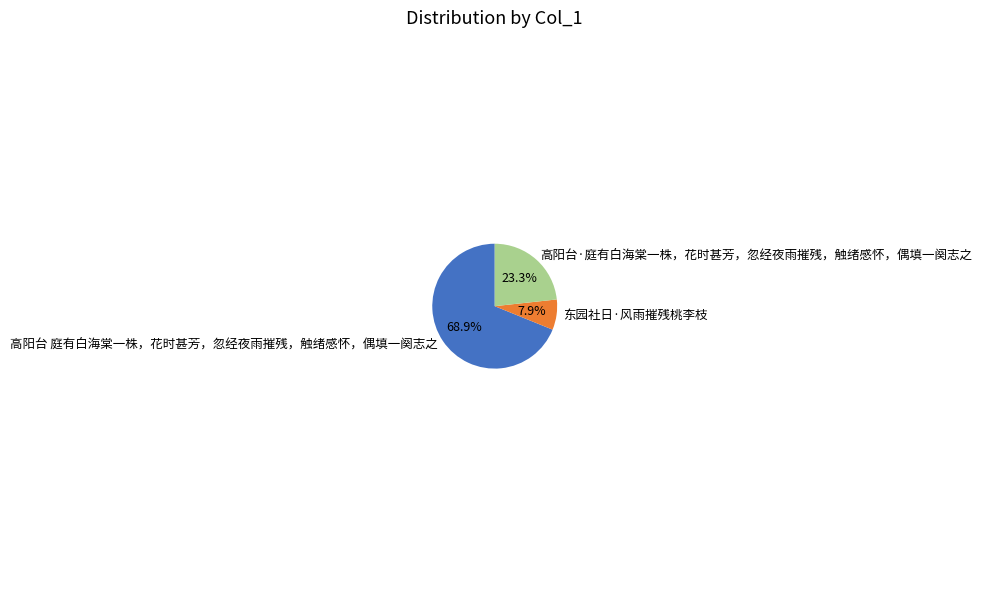

To the nearest percent, what portion does 东园社日·风雨摧残桃李枝 represent?

8%